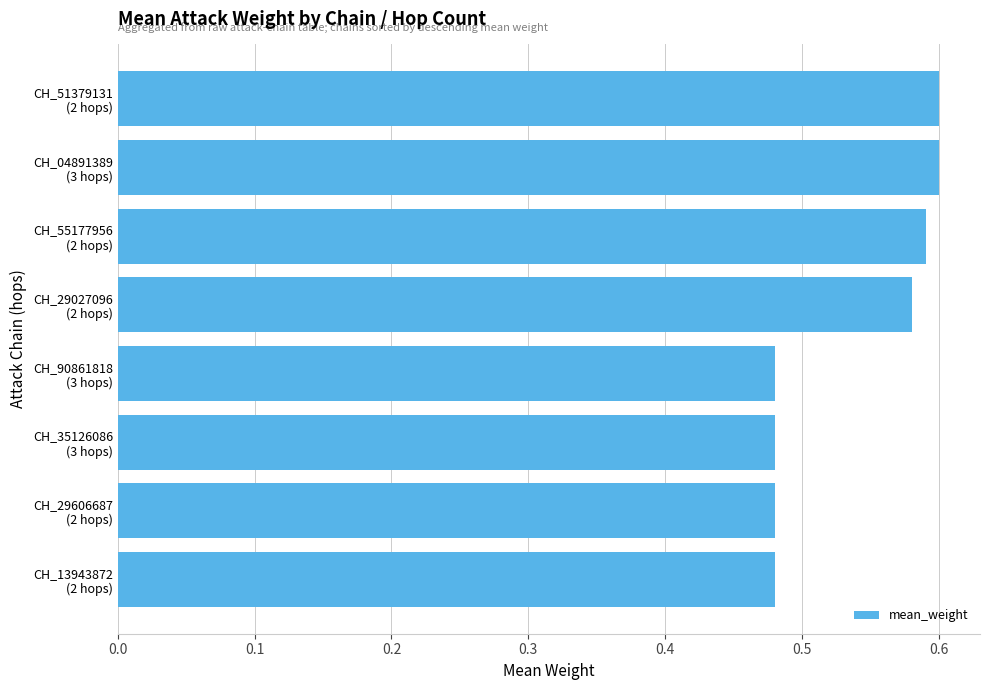

Are the bars horizontal?

Yes